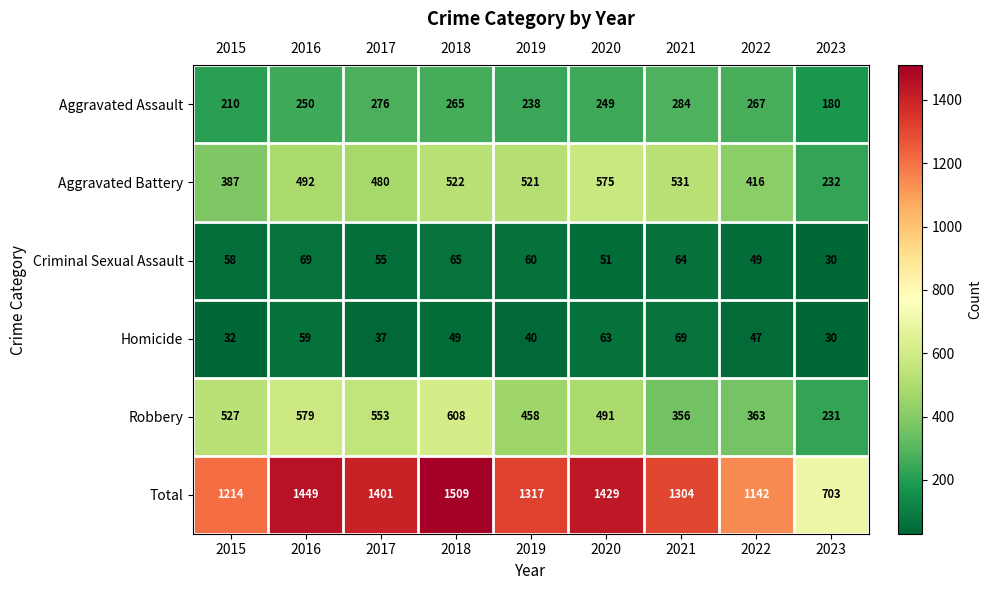

The value of Homicide at 2018 is 80. True or false?

False